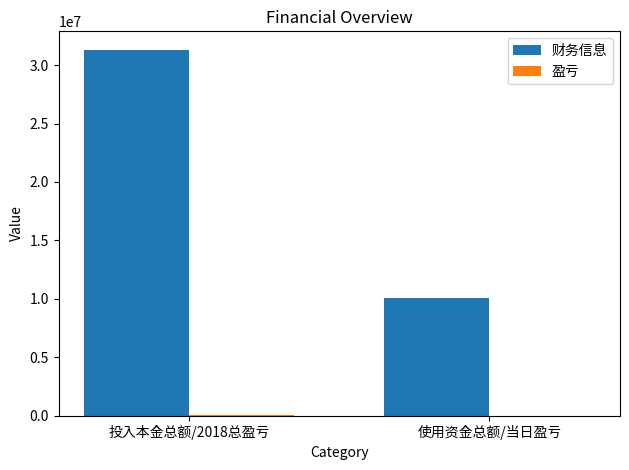

Rank the series by their average value, from lowest to highest.

盈亏, 财务信息